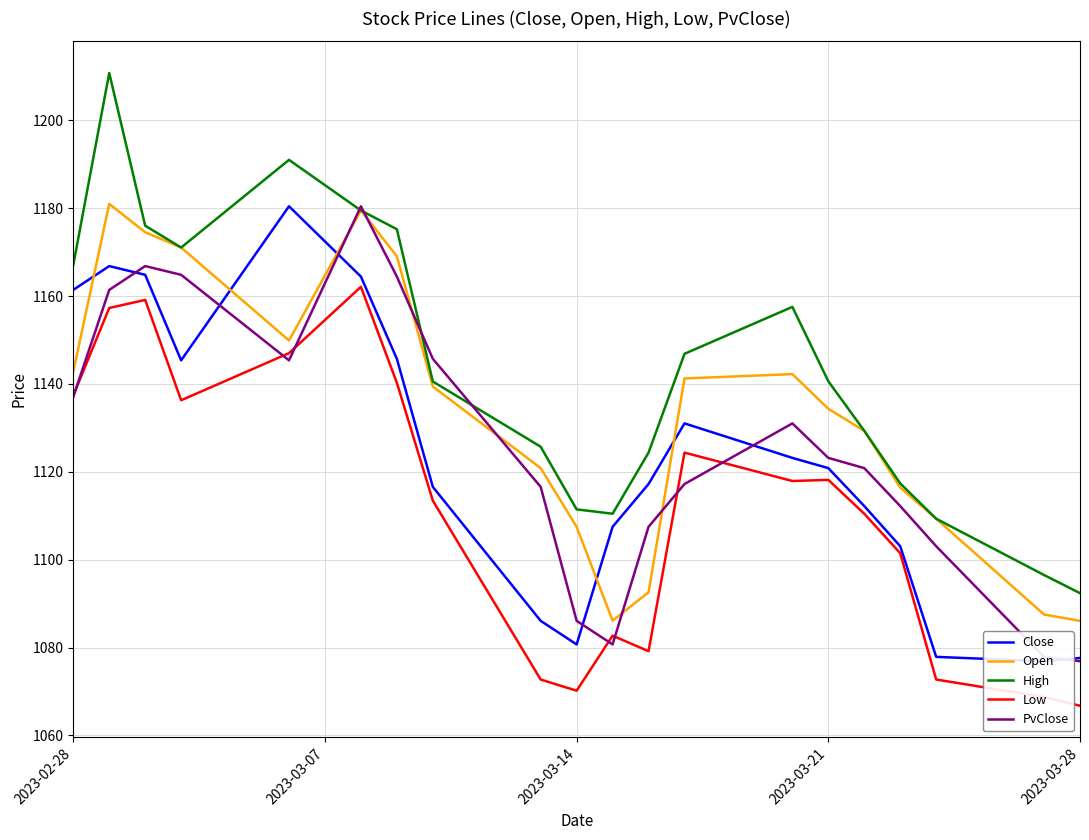

What is the minimum value for Open?

1086.1